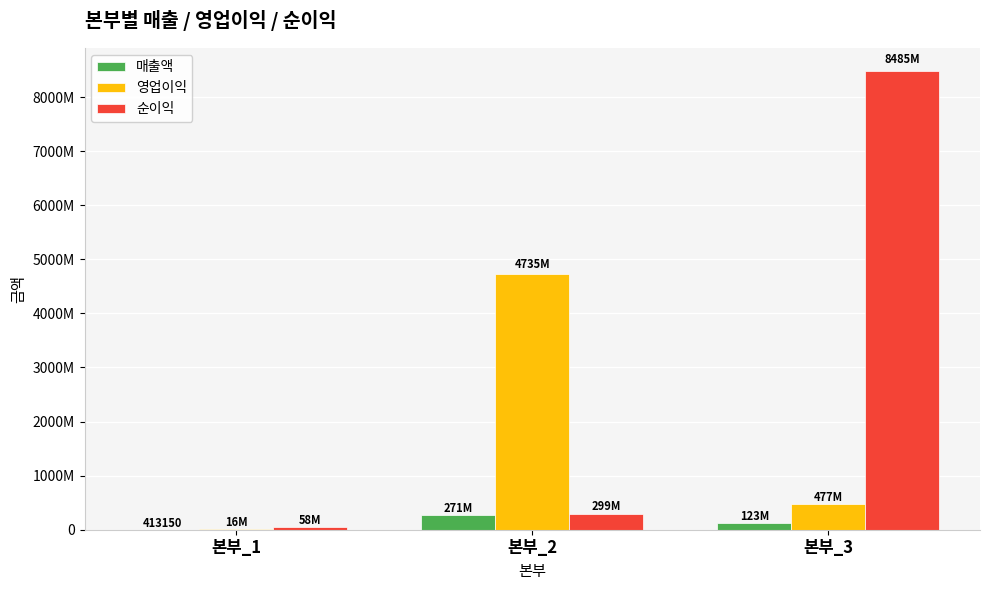

What is the difference between the second highest and minimum values in the 매출액 series?

122486508